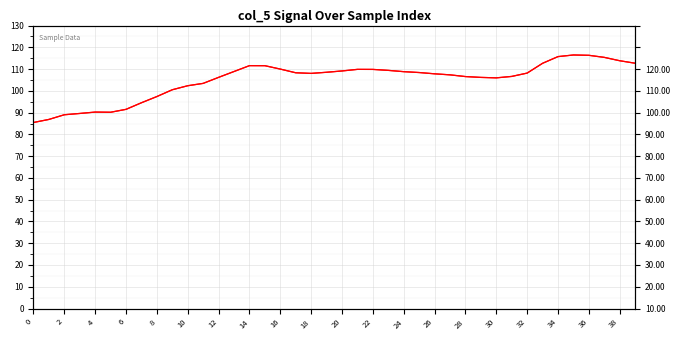

What is the approximate value at 37?

115.4